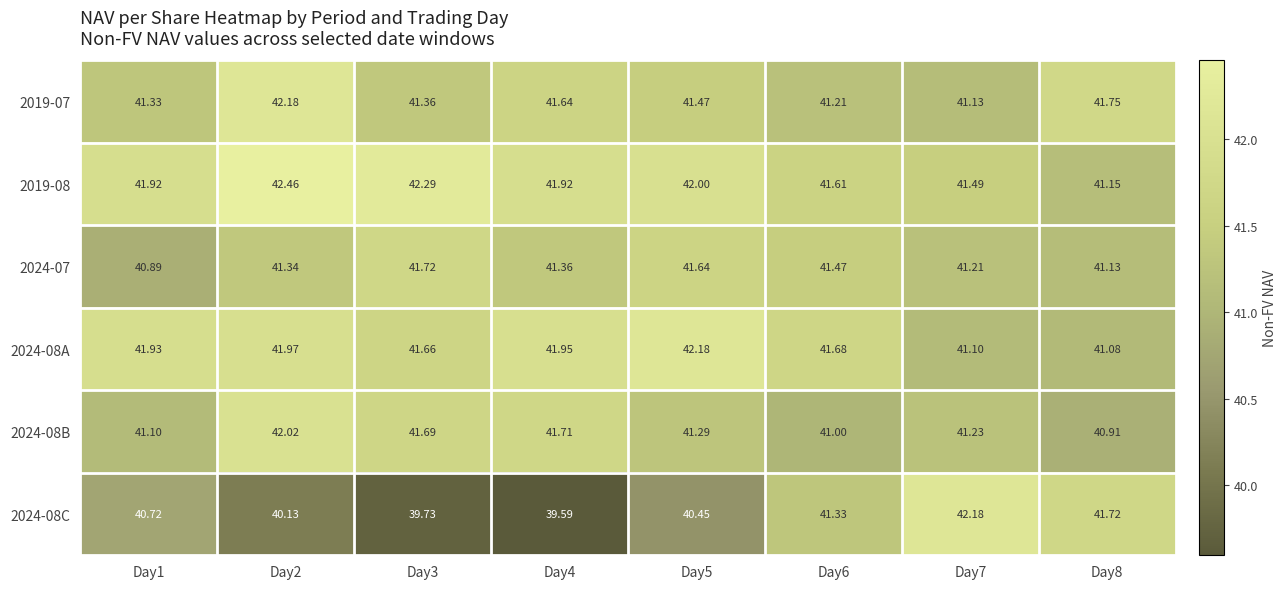

Is the value of 2024-08B at Day1 greater than the value of 2019-08 at Day7?

No